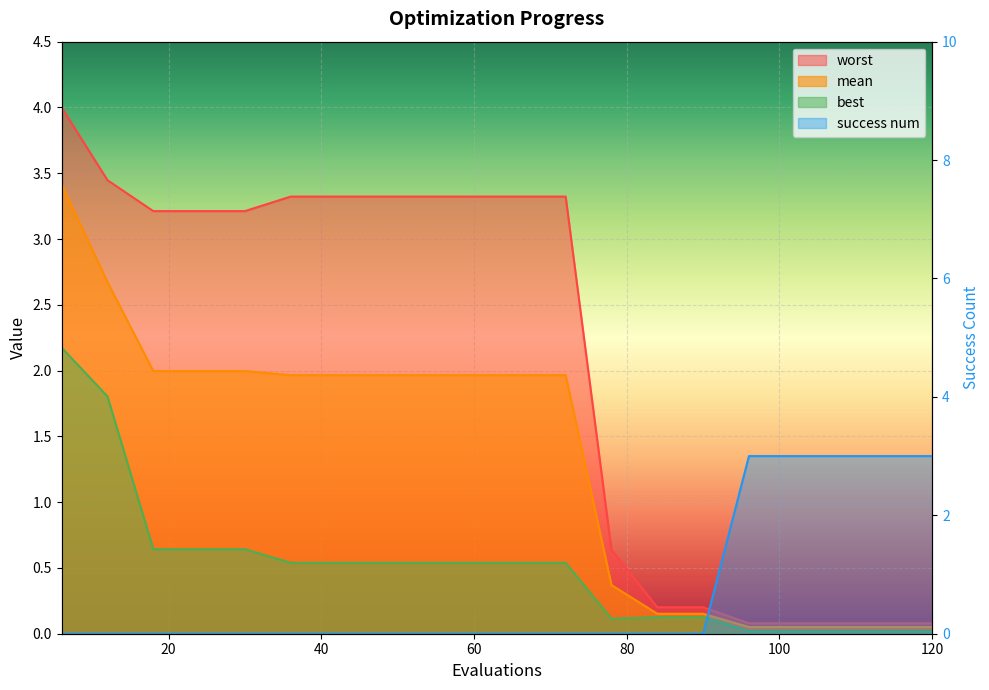

What is the difference between the maximum and minimum values in the success num series?

3.0